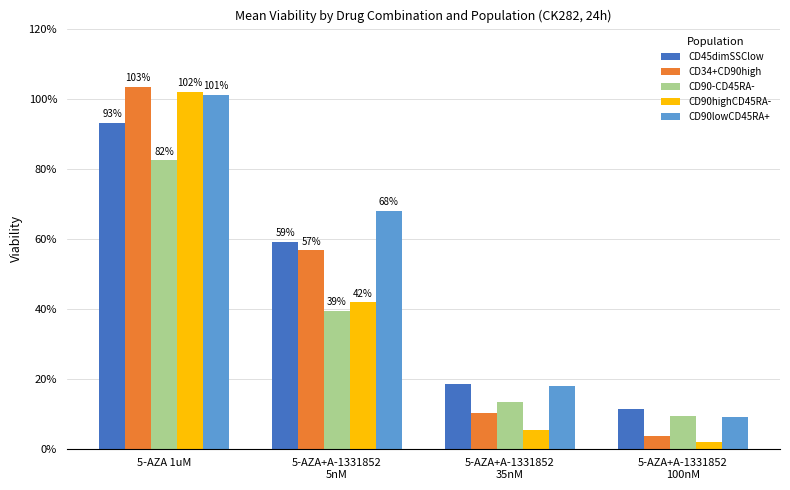

What are all the series names shown in the legend?

CD45dimSSClow, CD34+CD90high, CD90-CD45RA-, CD90highCD45RA-, CD90lowCD45RA+